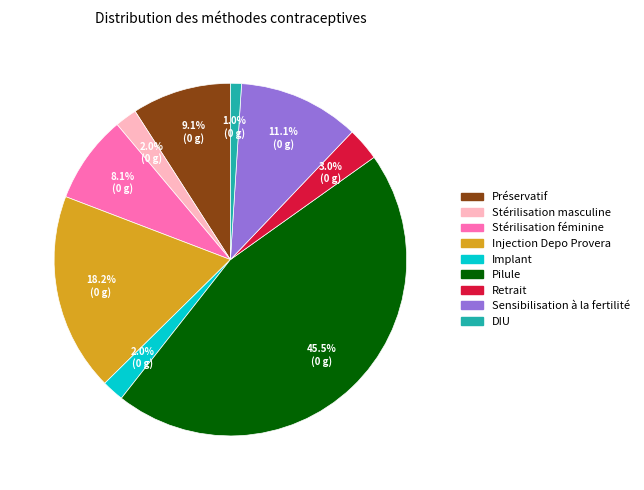

Count the number of slices in the pie.

9